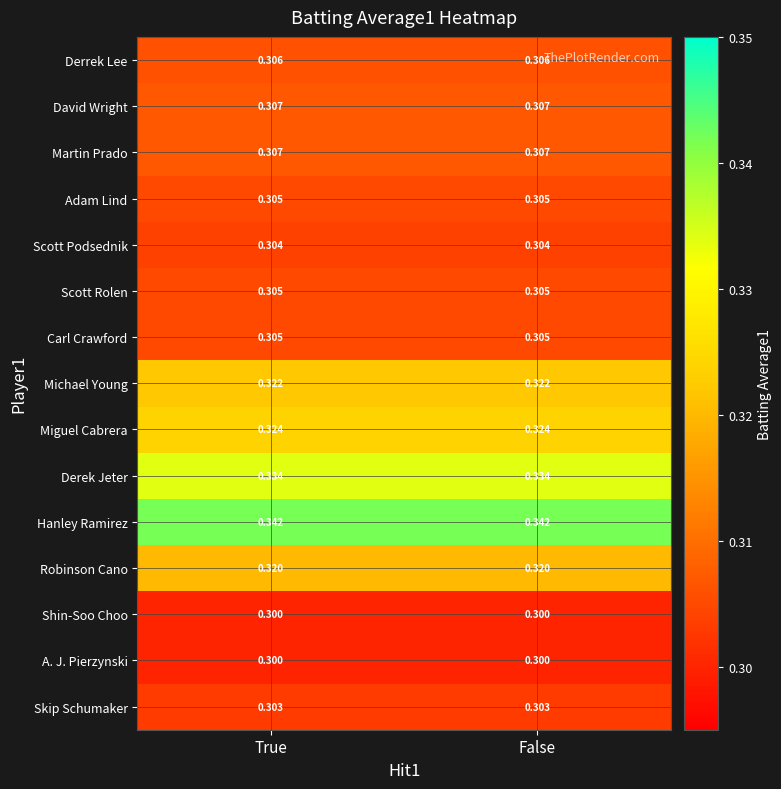

Is the value of Shin-Soo Choo at False greater than the value of Skip Schumaker at False?

No